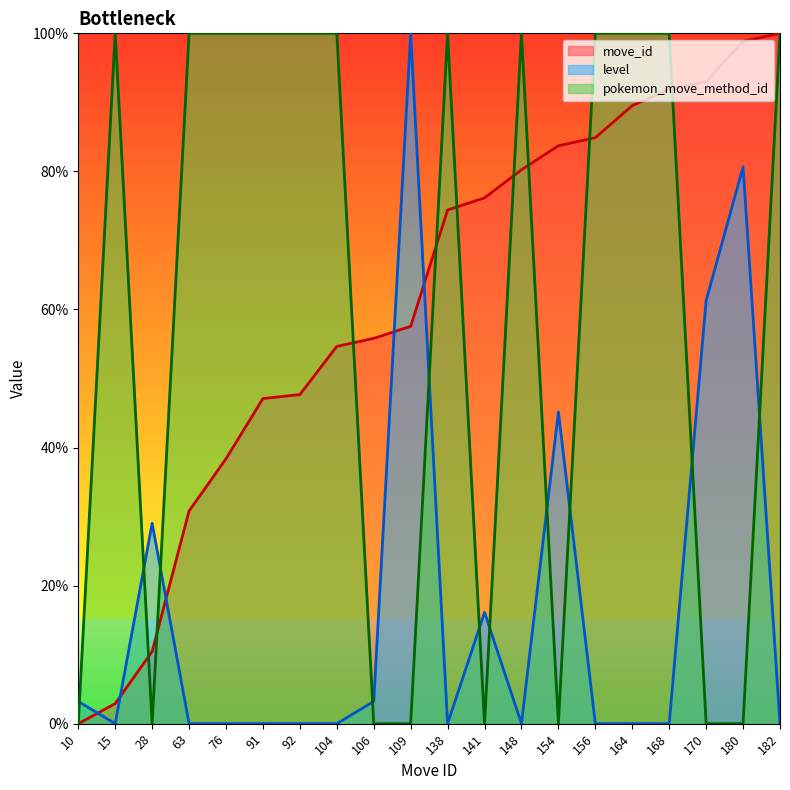

Is the value of move_id at 180 greater than the value of pokemon_move_method_id at 92?

No